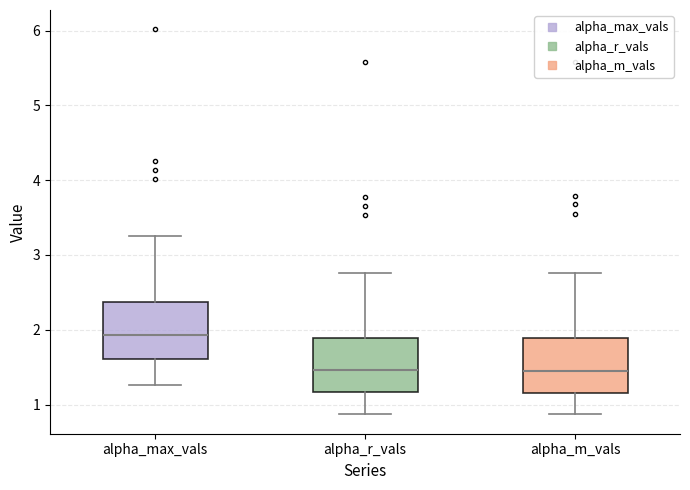

Reading left to right, read every box against the y-axis: the position of its median line, the range the box covers, and the ends of its whiskers. The values are not printed on the chart, so give them approximately, as read against the axis.

alpha_max_vals: median 1.9, box 1.6 to 2.4, whiskers 1.3 to 3.3
alpha_r_vals: median 1.5, box 1.2 to 1.9, whiskers 0.9 to 2.8
alpha_m_vals: median 1.4, box 1.2 to 1.9, whiskers 0.9 to 2.8